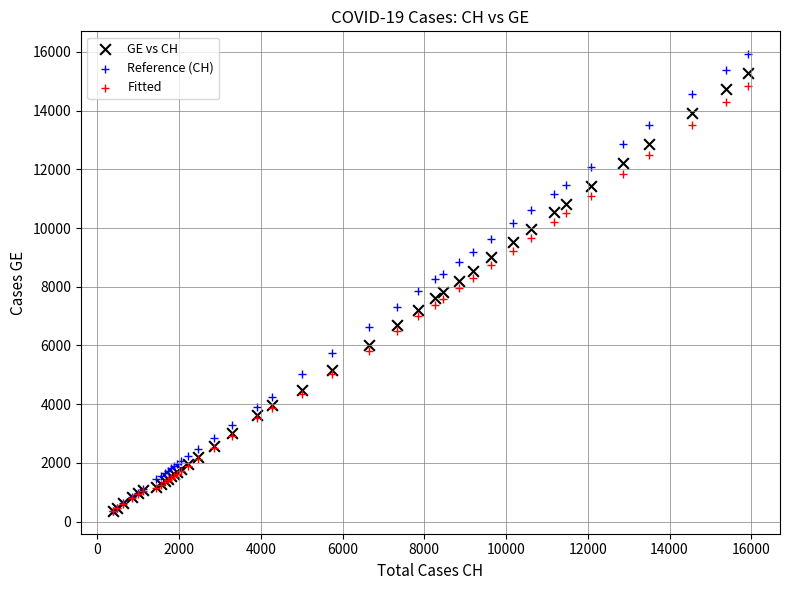

Which series contains the highest Y value?

Reference (CH)